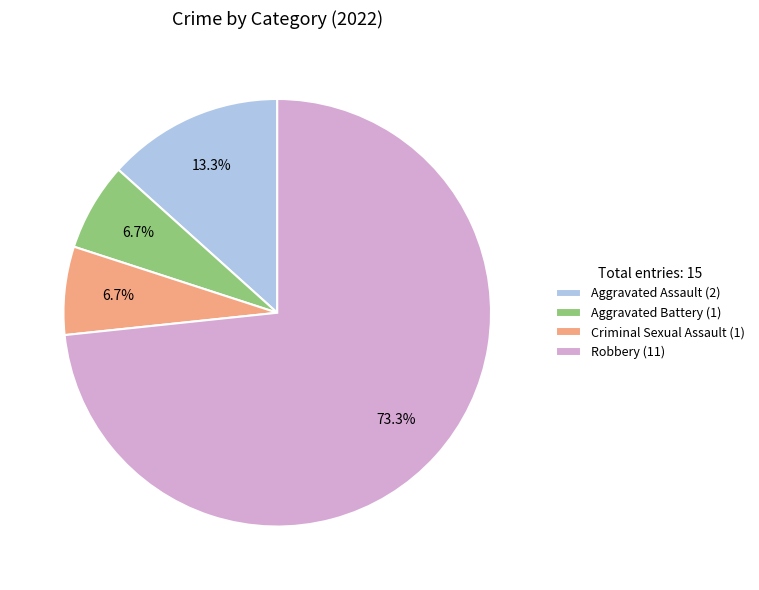

What percentage is the Robbery slice, to the nearest percent?

73%